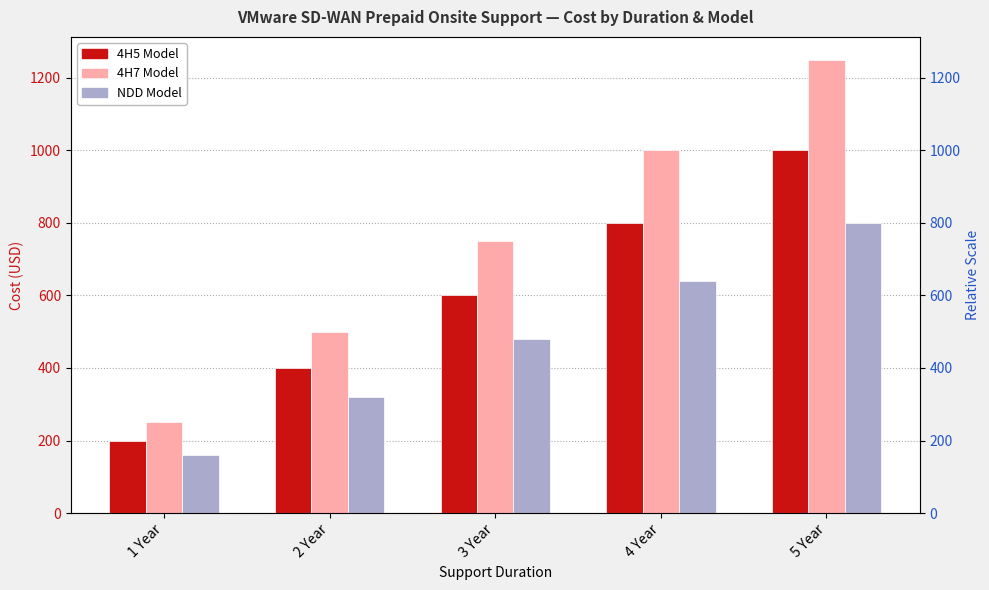

Reading left to right, extract all data points from this chart.

4H5: 200	400	600	800	1000
4H7: 250	500	750	1000	1250
NDD: 160	320	480	640	800